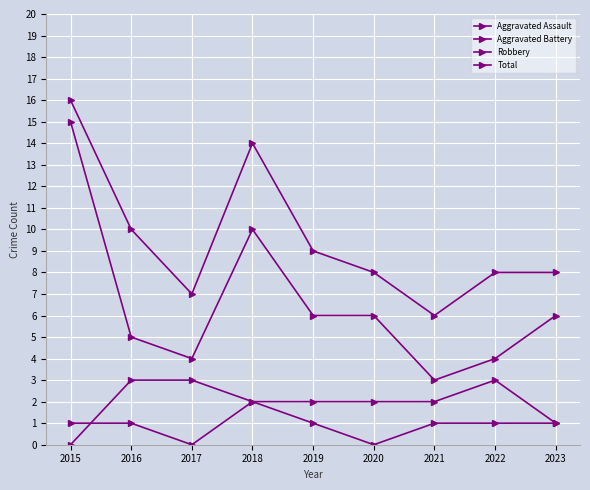

How many Total values are between 8 and 10?

5